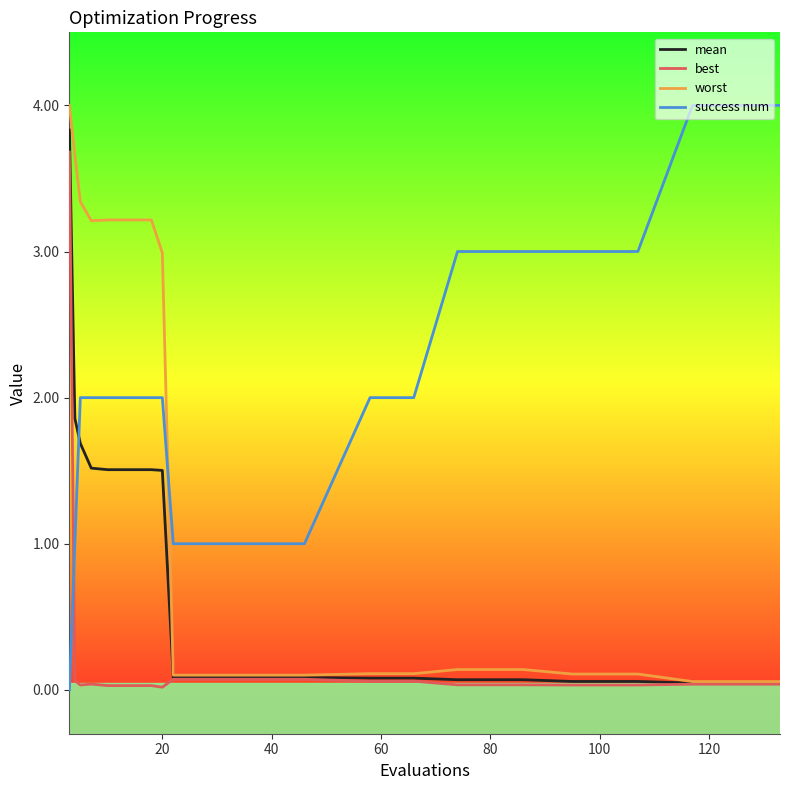

Rank the series by their average value, from lowest to highest.

best, mean, worst, success num